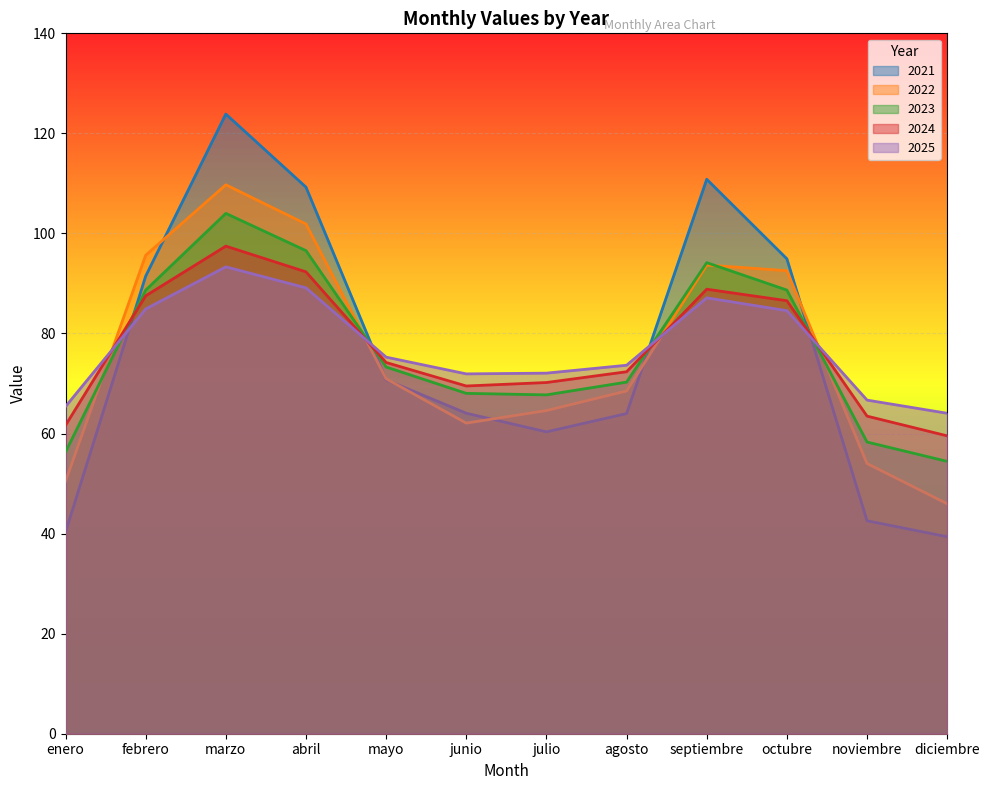

What is the highest value of the 2024 series?

97.5